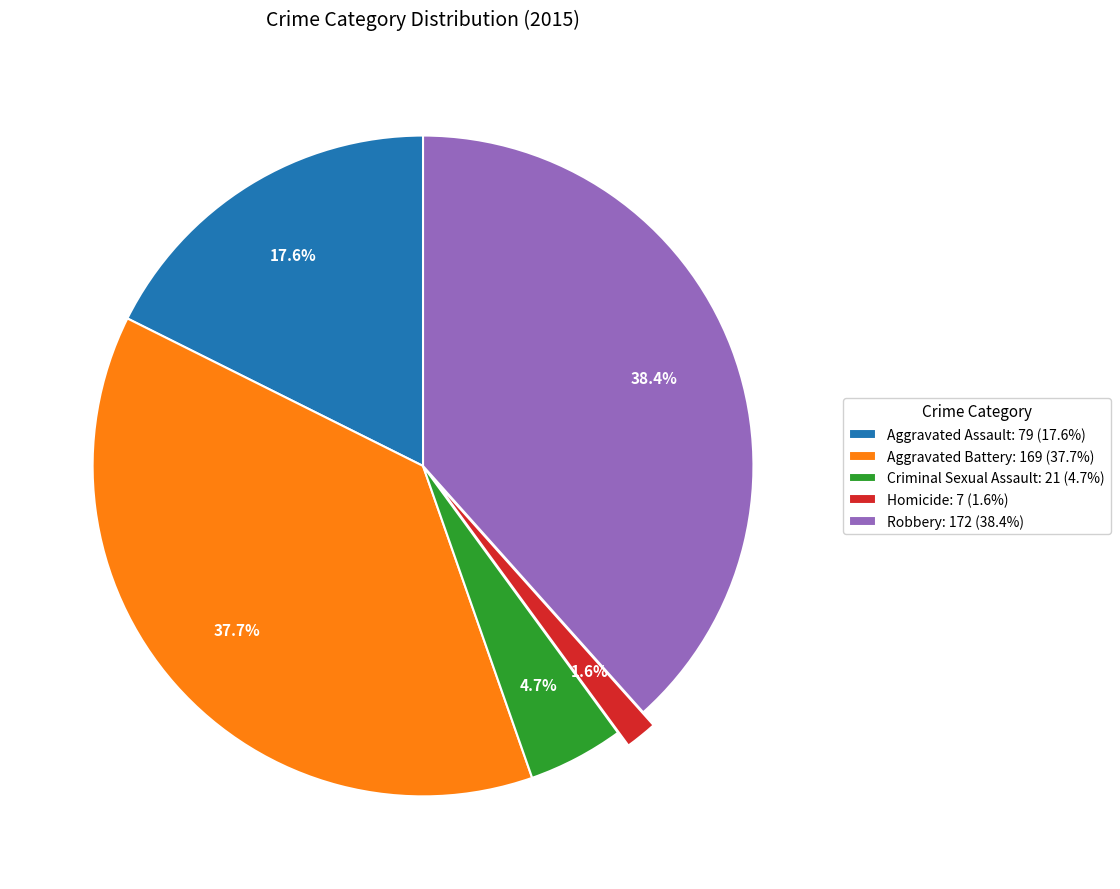

True or false: Homicide accounts for 2% of the total.

True